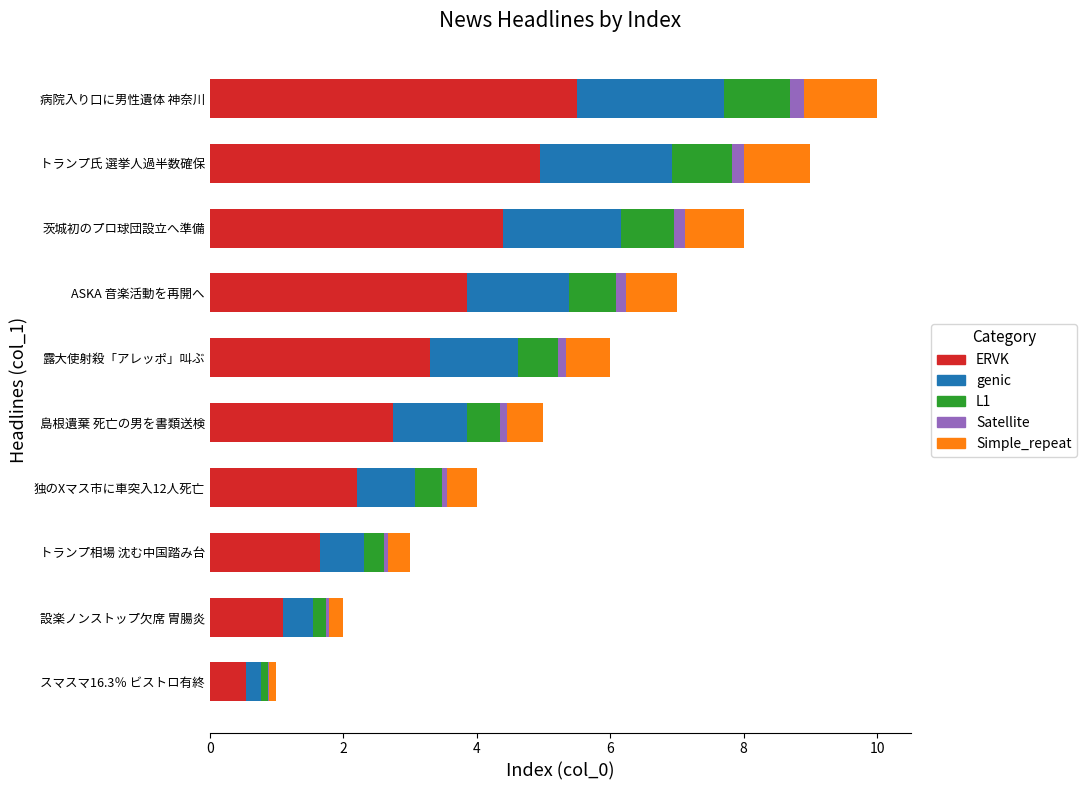

What is the highest value of the ERVK series?

5.5